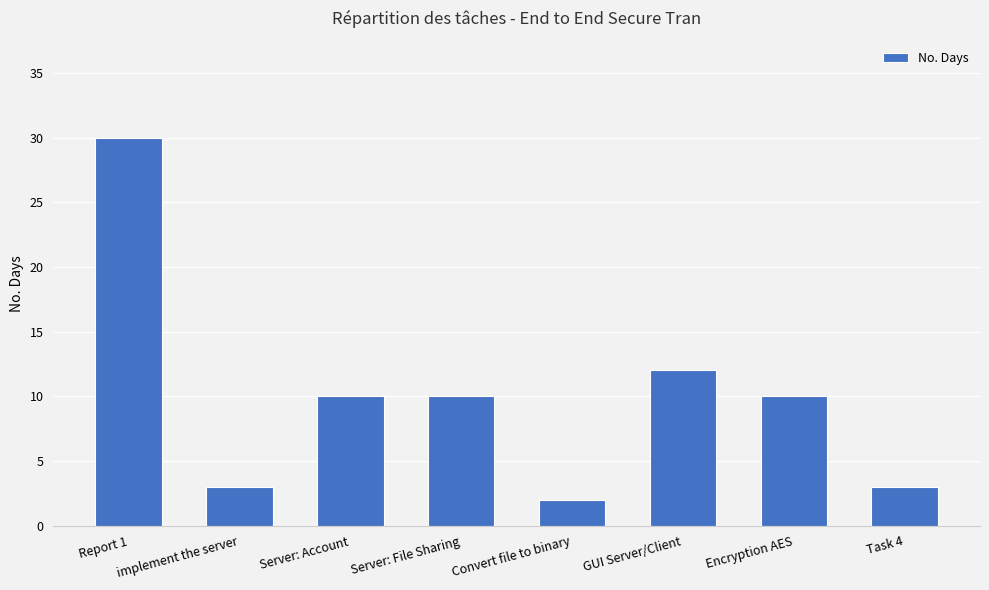

Which has a higher value, GUI Server/Client or Report 1?

Report 1